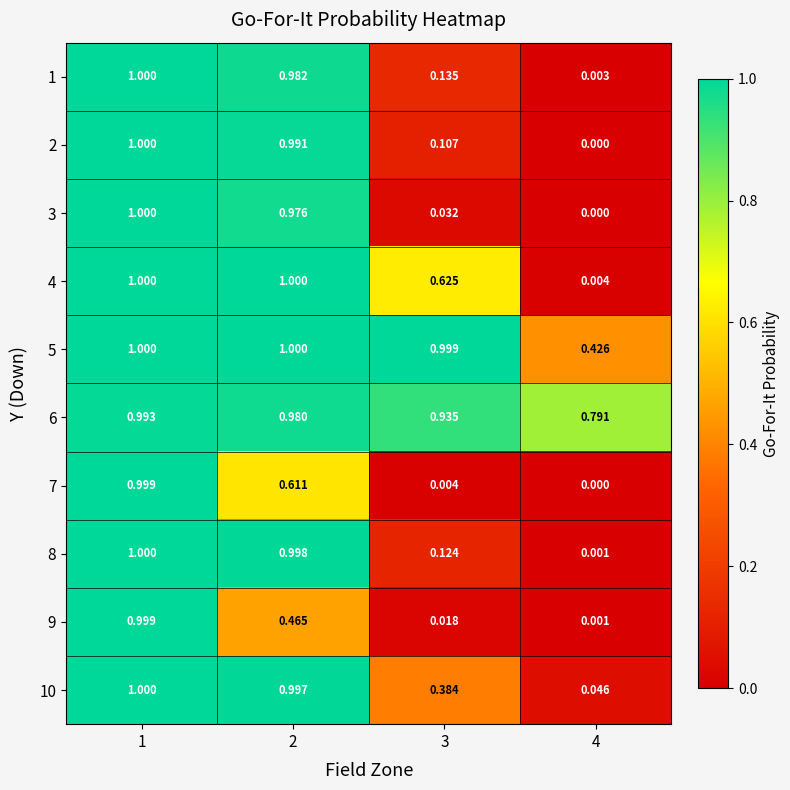

Is the value of 8 at 4 greater than the value of 3 at 2?

No